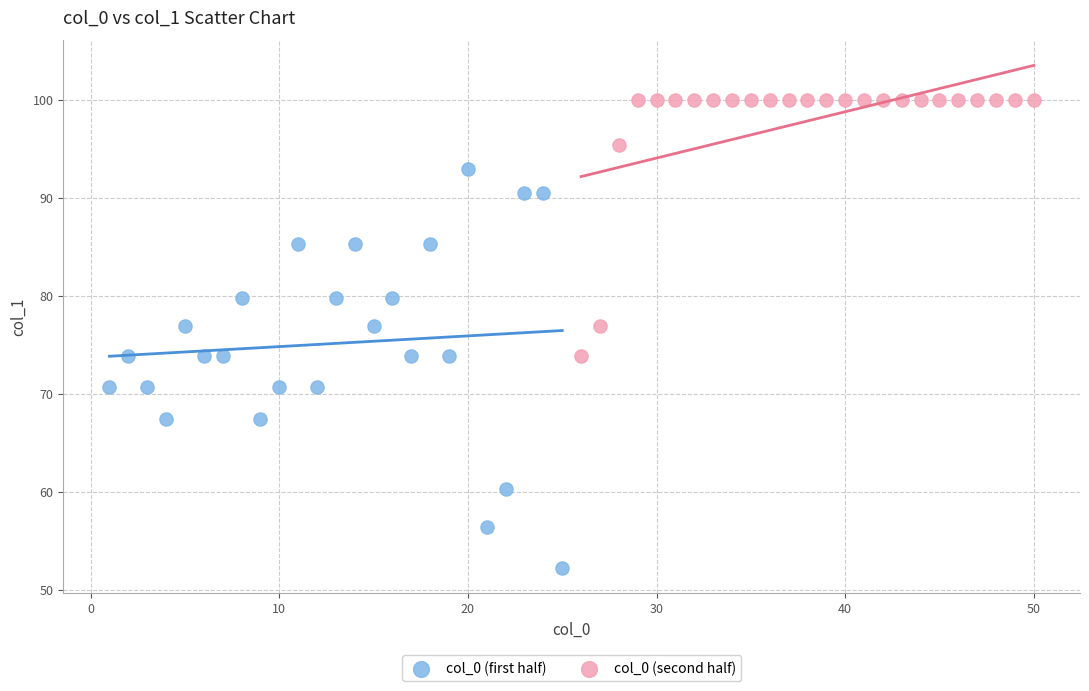

Which series contains the highest Y value?

col_0 (second half)